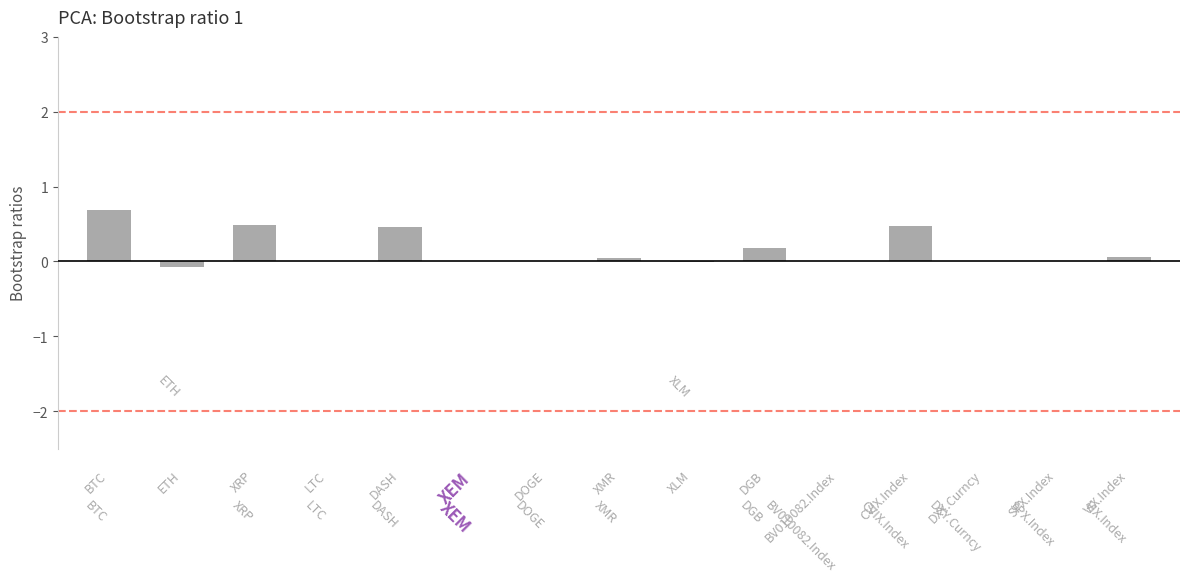

Count the number of data series in this chart.

1